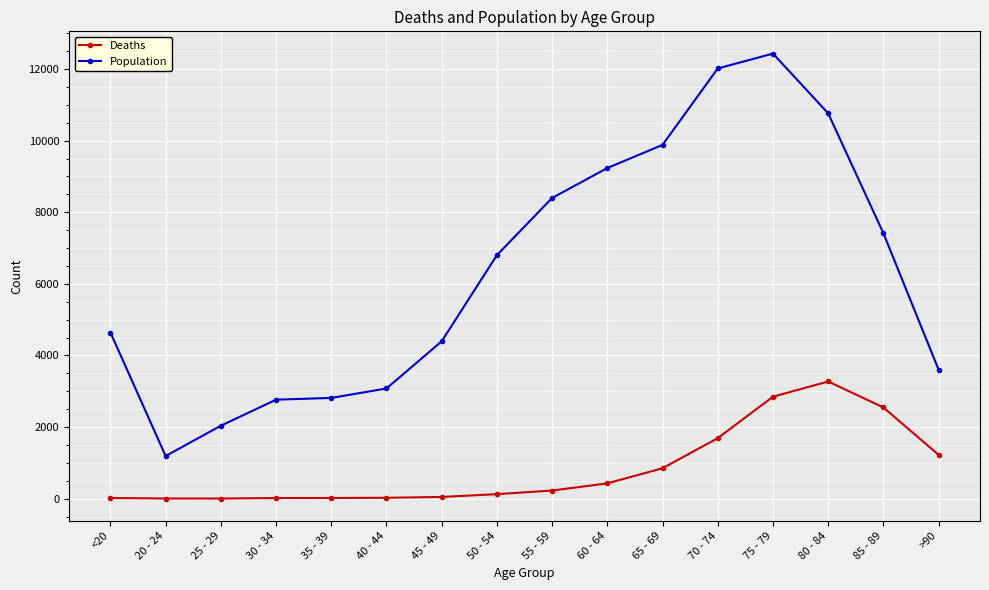

How many distinct data groups are displayed?

2